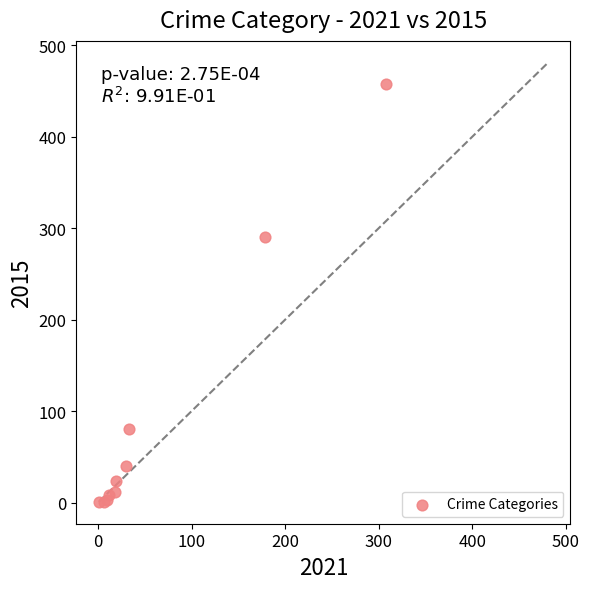

What Y value in the scatter plot is closest to 229?

290